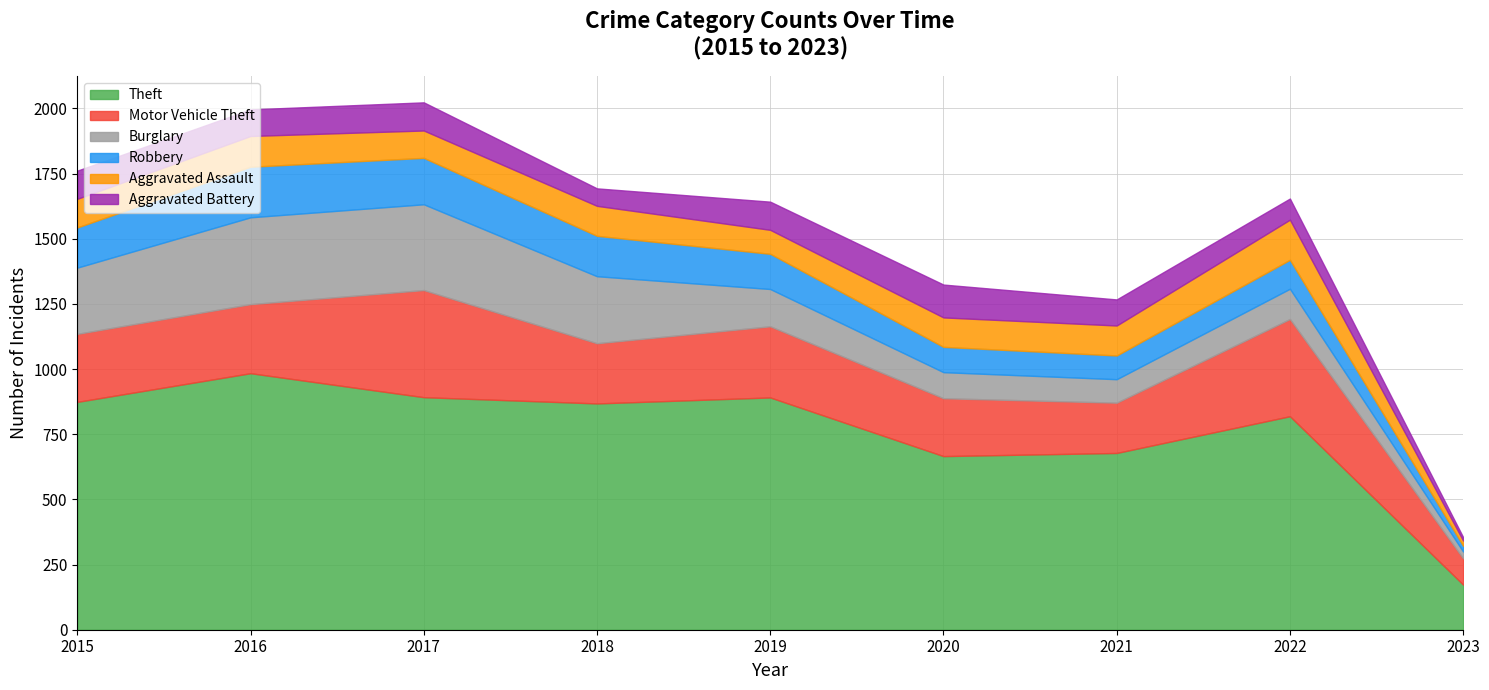

What is the value of the Motor Vehicle Theft point at the 4th from the left?

231